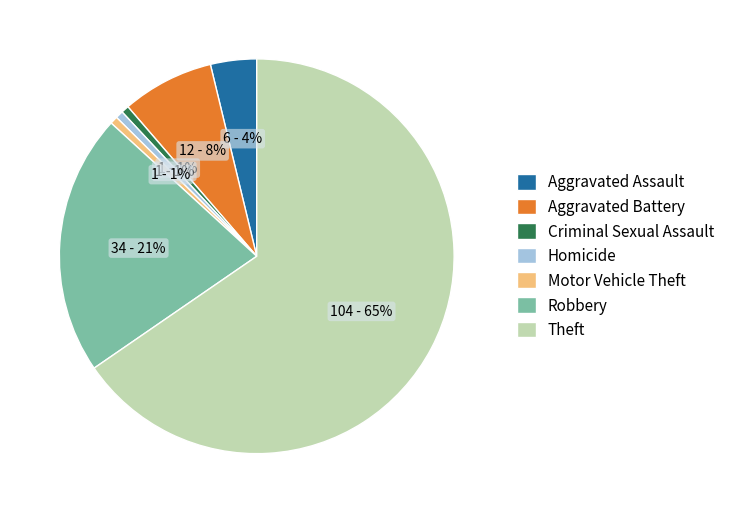

What is the largest slice in the pie chart?

Theft